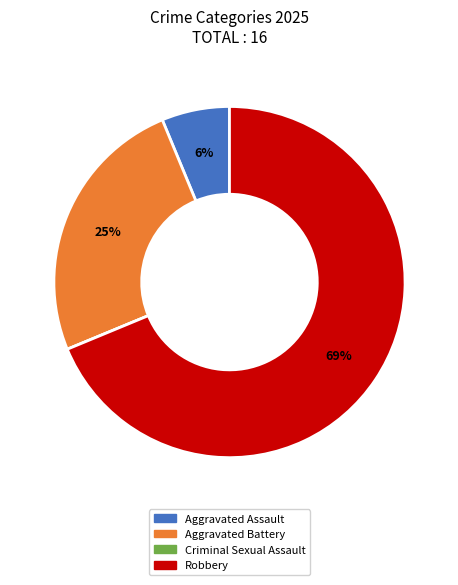

The Robbery slice represents 54% of the pie. True or false?

False